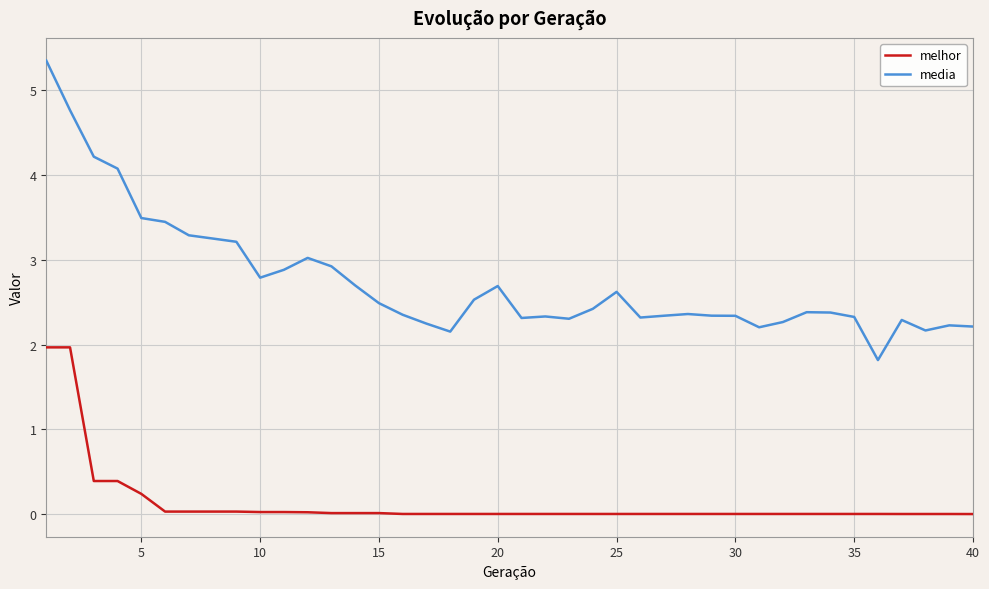

What is the sum of all melhor values?

5.2